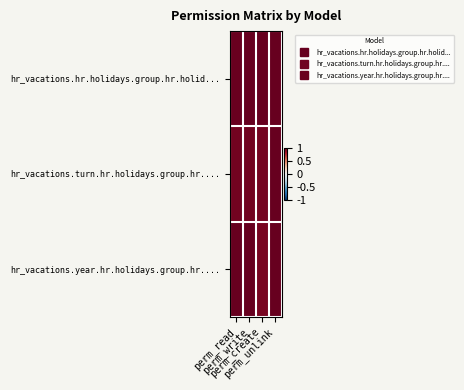

How many distinct data groups are displayed?

3